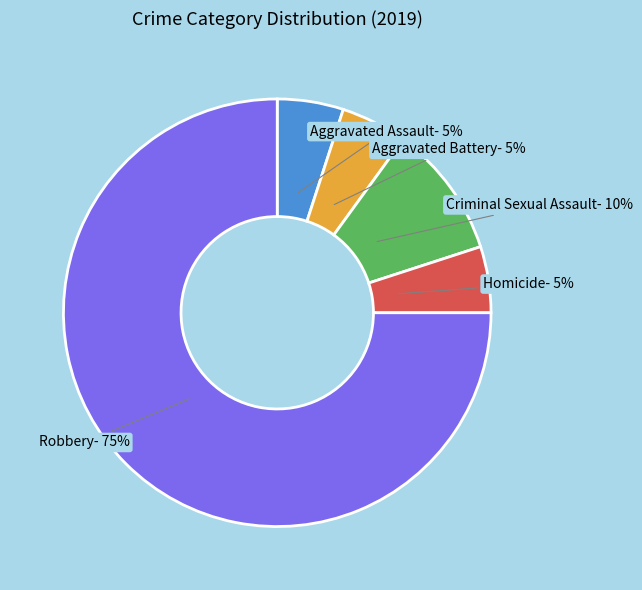

To the nearest percent, what is the difference between the Criminal Sexual Assault and Homicide slice percentages?

5%